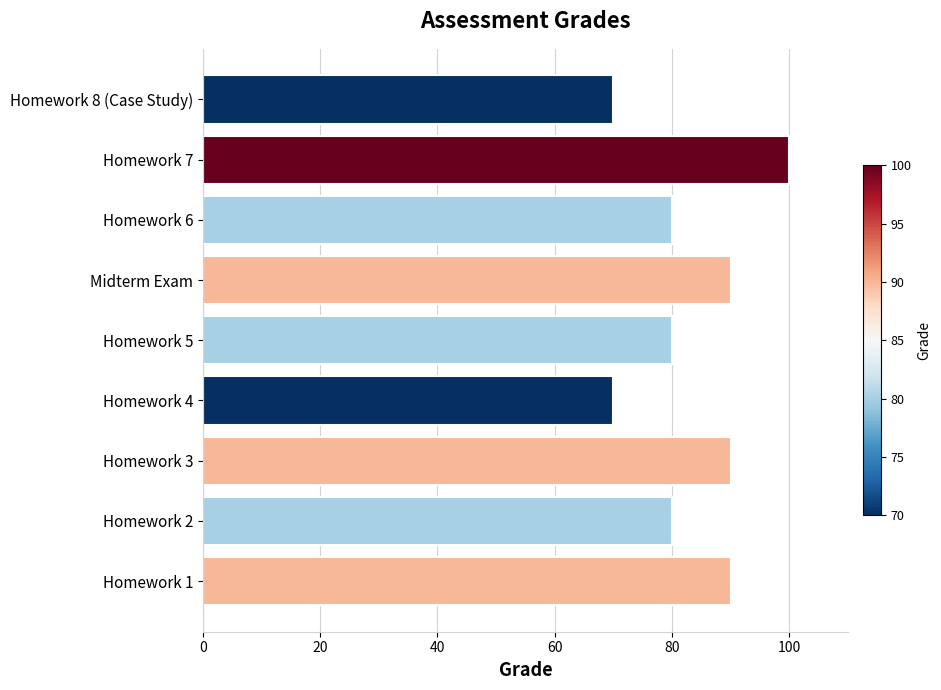

Approximately how many times larger is the value at Midterm Exam compared to Homework 8 (Case Study)?

1.3